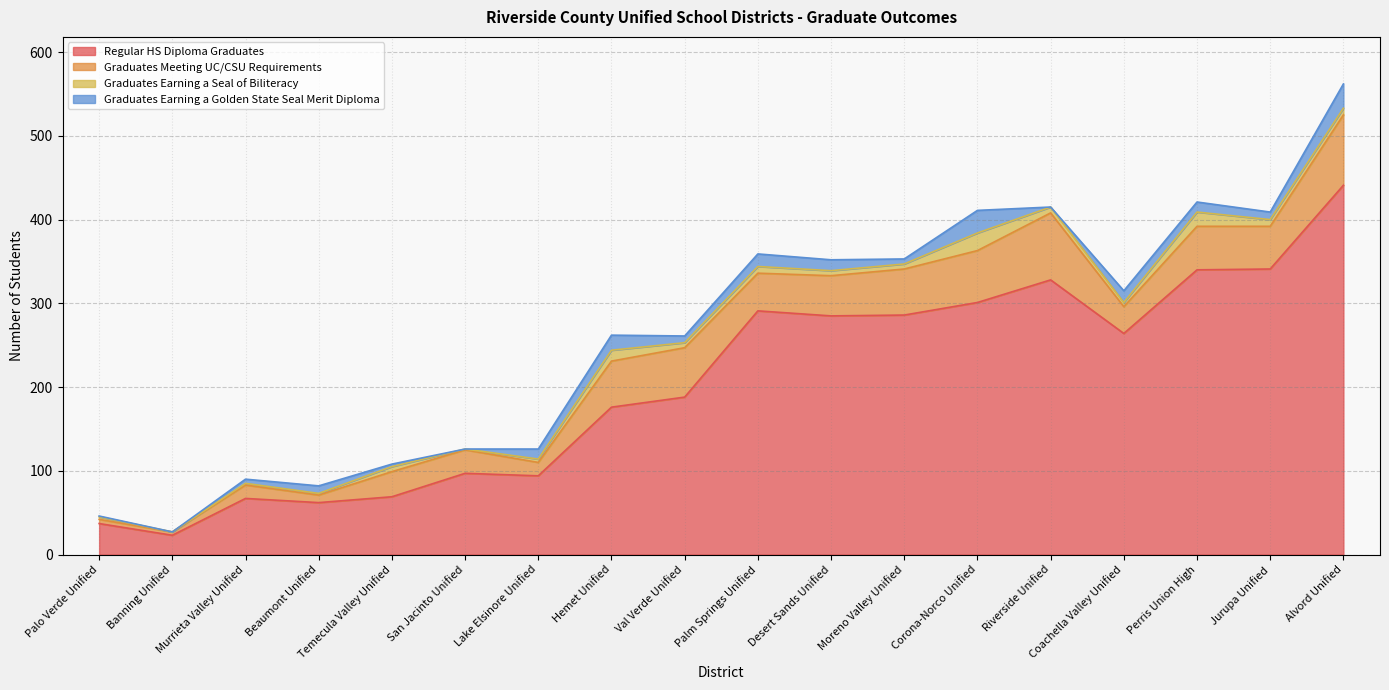

In Graduates Meeting UC/CSU Requirements, how many points are lower than both neighbors (excluding endpoints)?

6